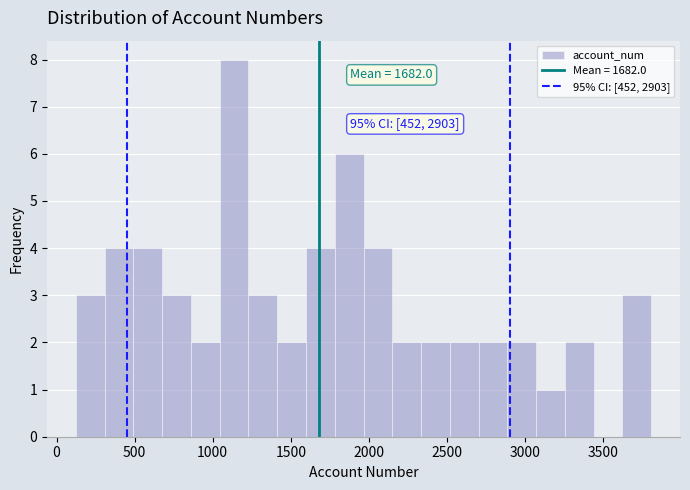

Read against the x-axis, roughly where is the centre of the tallest bar?

1150